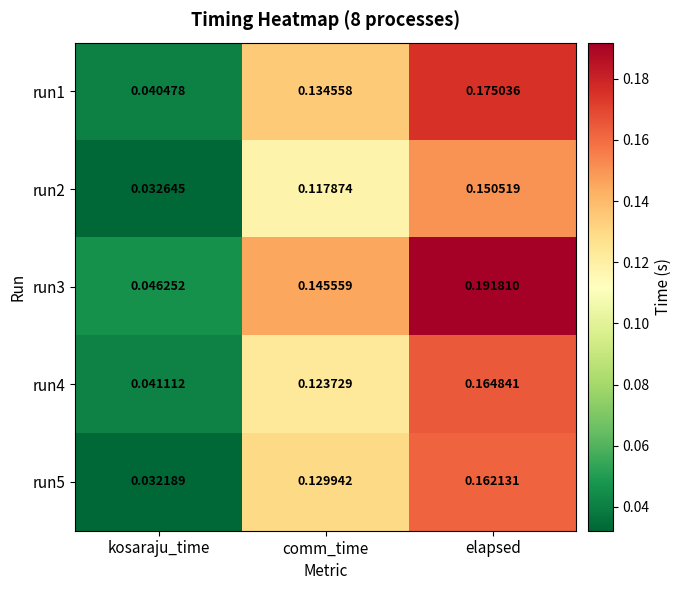

At which label is run4 closest to 0?

kosaraju_time